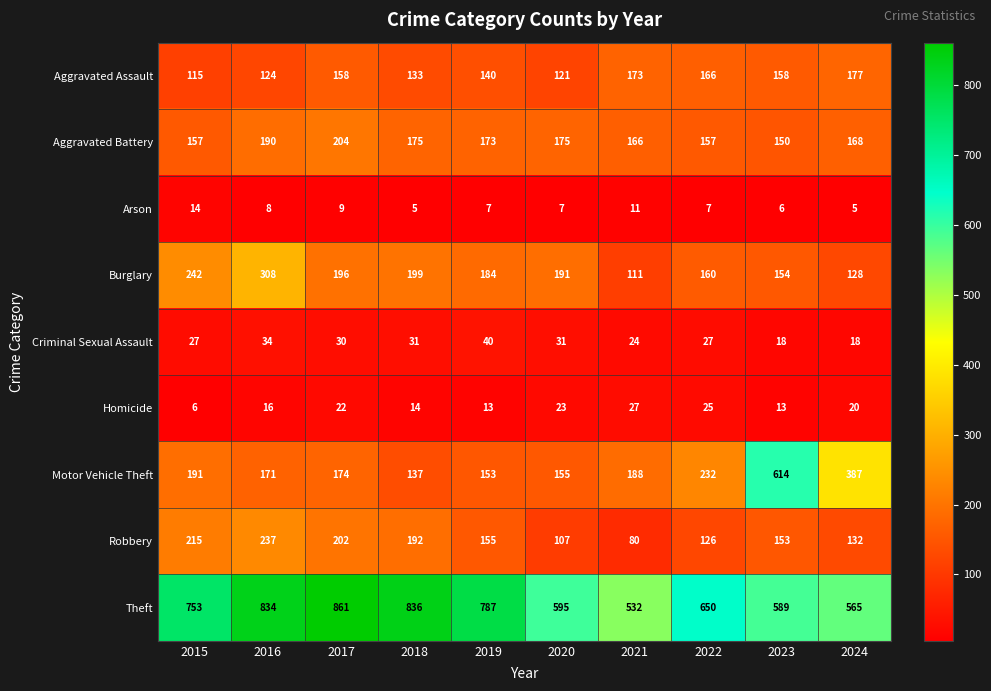

What is the sum of the Robbery values at 2017 and 2018?

394